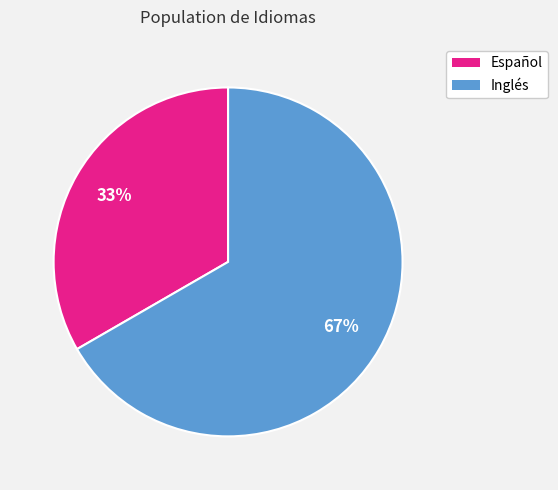

Is there a majority slice in this chart?

Yes